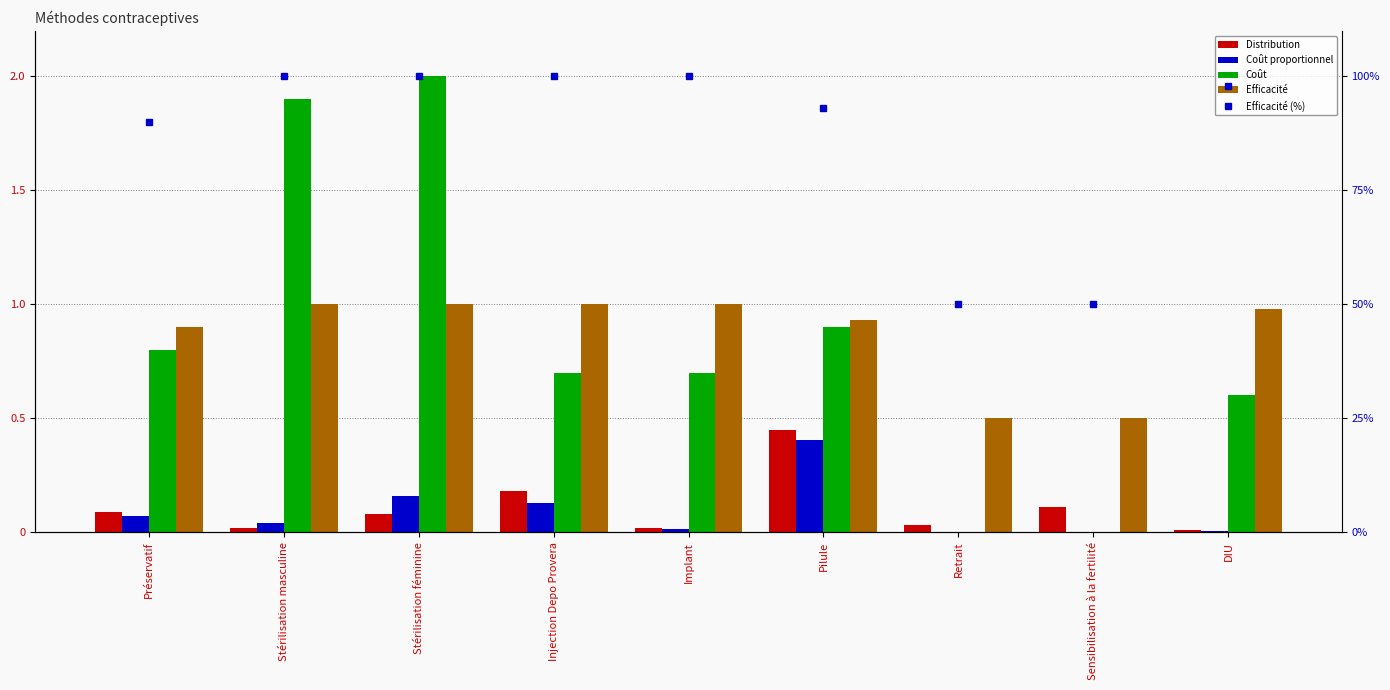

The Efficacité series shows 0.9 at Pilule. True or false?

True